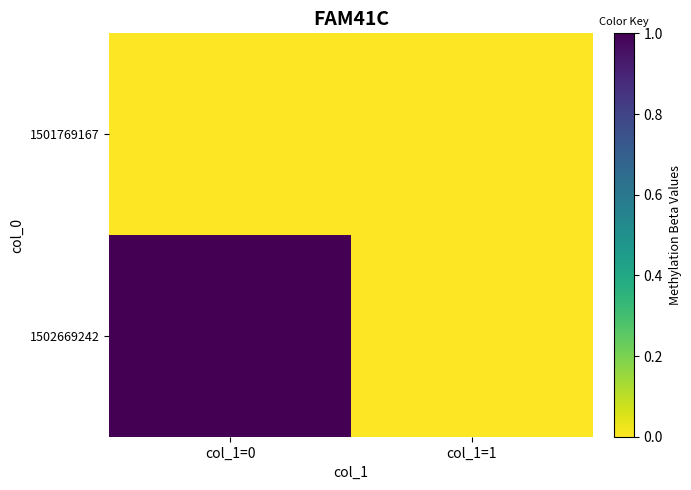

How many series are shown in this chart?

2